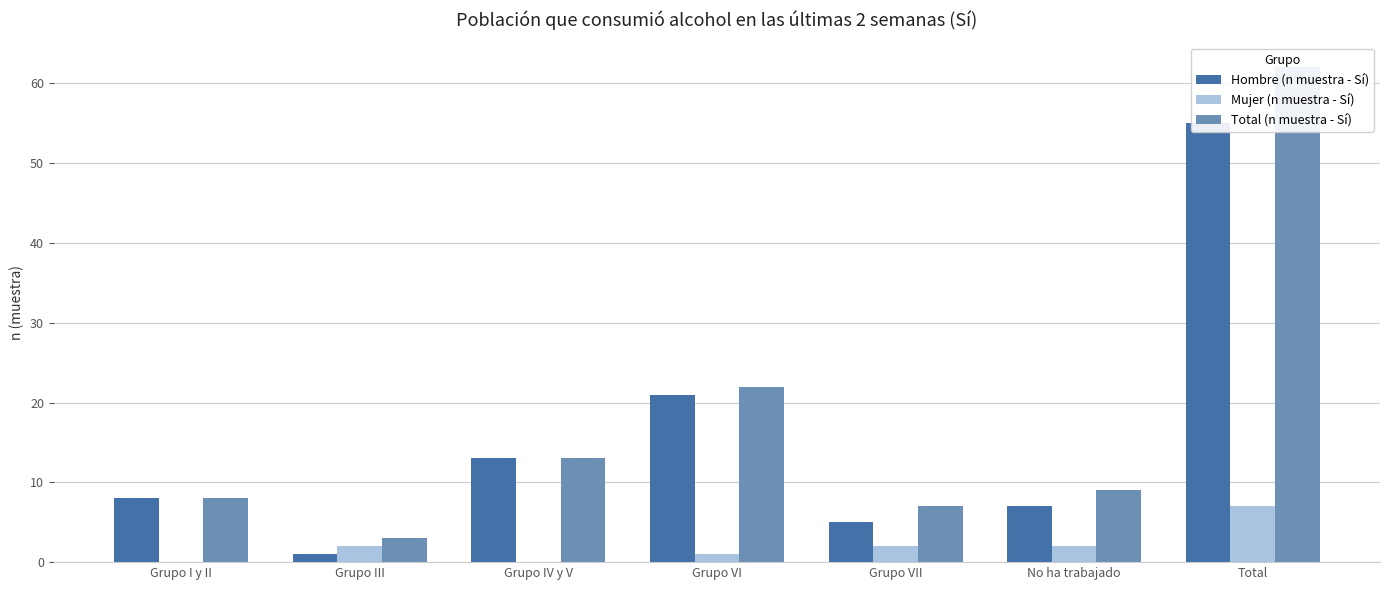

What is the sum of all Hombre (n muestra - Sí) values?

110